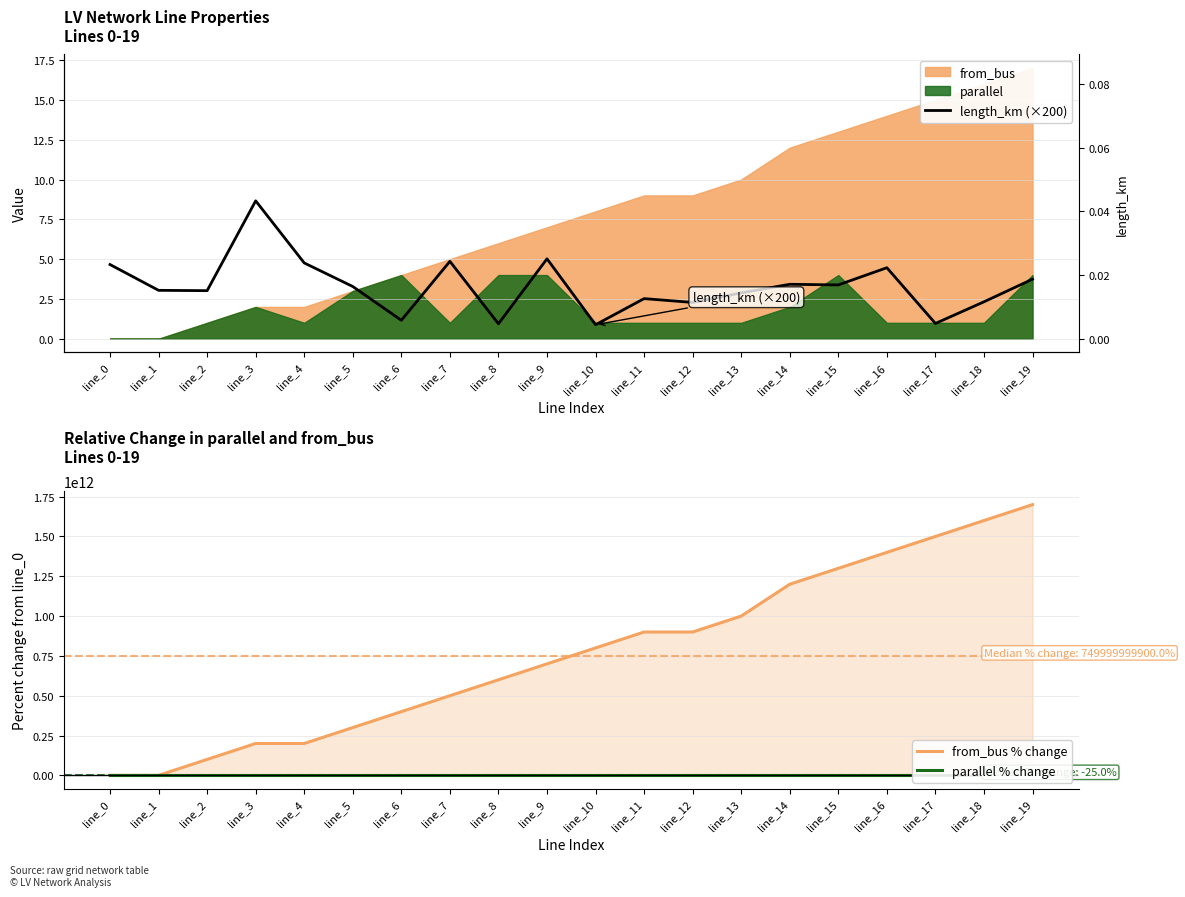

What is the value of the length_km (×200) point at the 6th from the left?

3.3